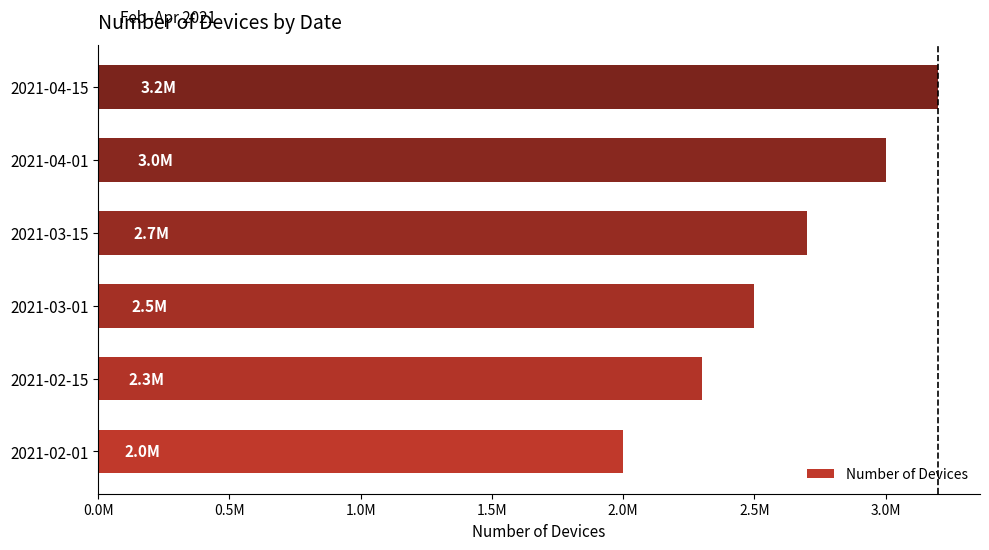

List the labels in order of value, smallest first.

2021-02-01, 2021-02-15, 2021-03-01, 2021-03-15, 2021-04-01, 2021-04-15